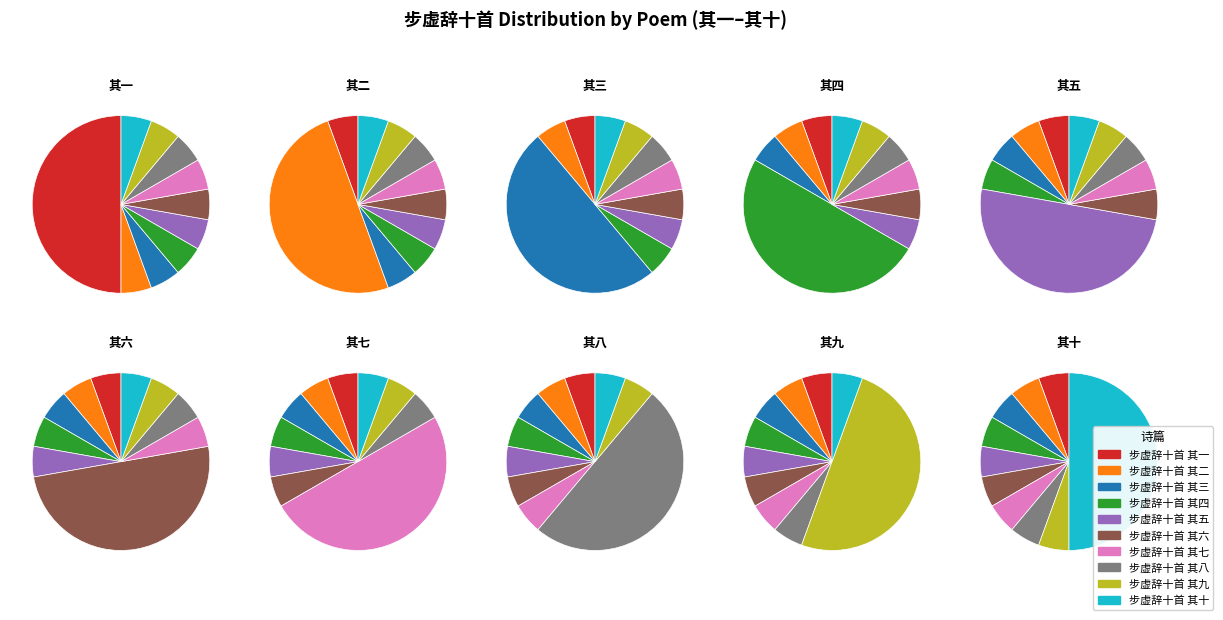

Which category has the biggest portion of the pie?

步虚辞十首 其十